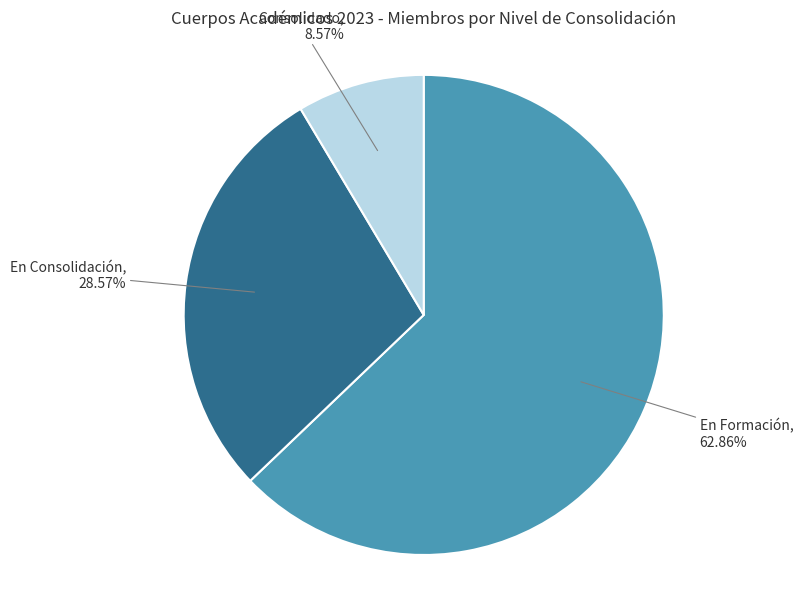

Is there any slice that represents more than half of the pie?

Yes